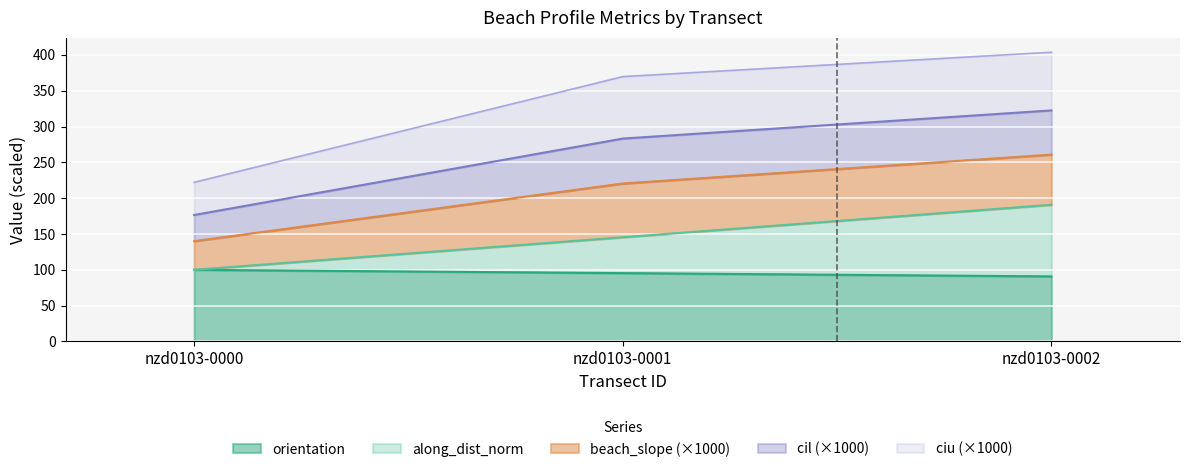

The value of along_dist at nzd0103-0002 is 190.8. True or false?

True